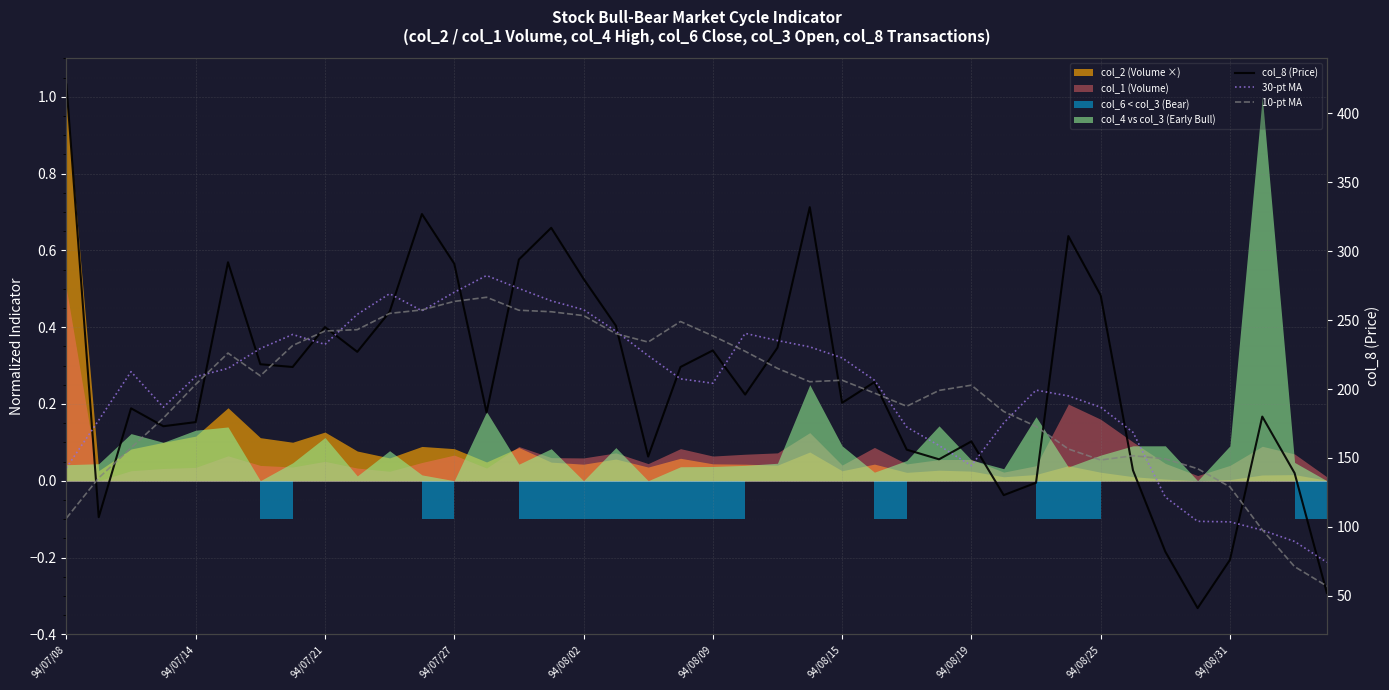

What is the maximum value for 10-pt MA?

266.6